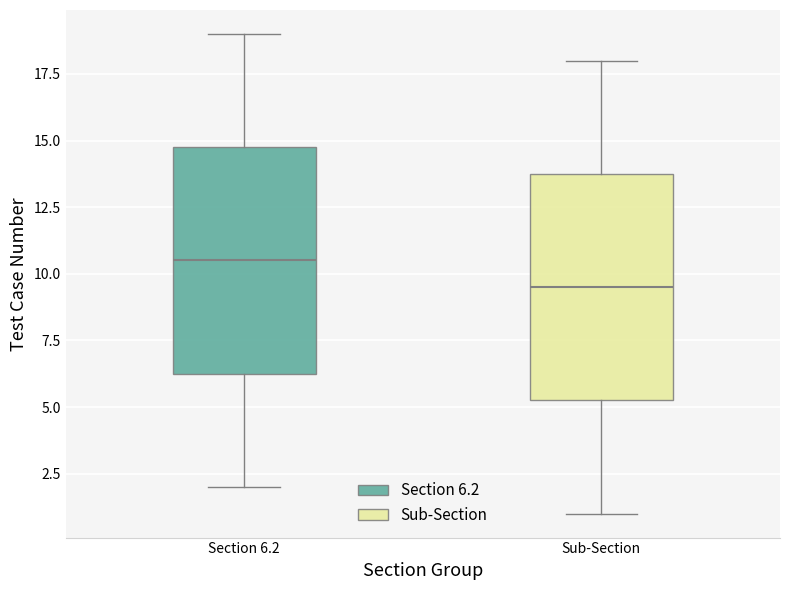

Reading left to right, transcribe this box plot: for each box, give where its median line is, the range the box spans, and where its two whiskers end, as read against the y-axis. The values are not printed on the chart, so give them approximately, as read against the axis.

Section 6.2: median 10.5, box 6.5 to 15.0, whiskers 2.0 to 19.0
Sub-Section: median 9.5, box 5.5 to 14.0, whiskers 1.0 to 18.0